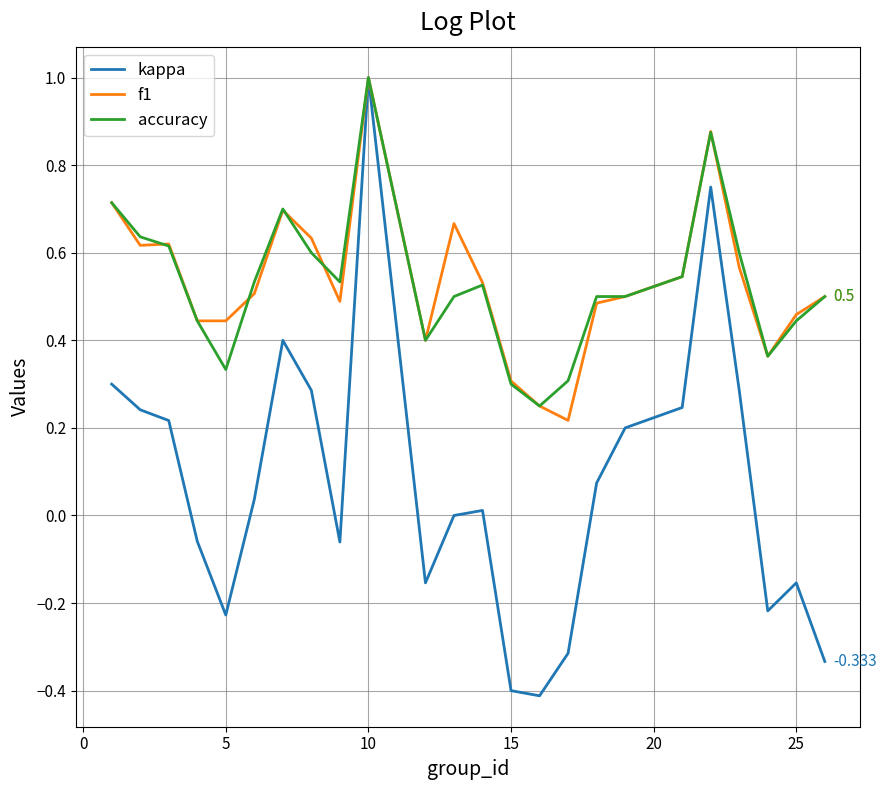

How many lines are shown in the chart?

3